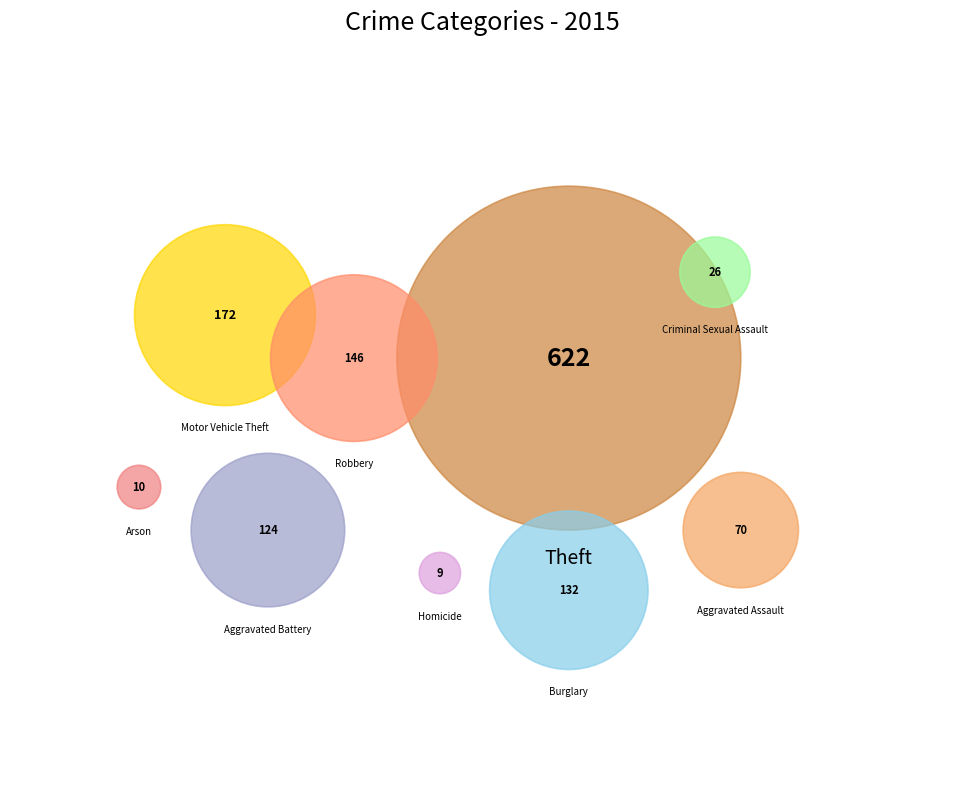

True or false: Arson accounts for 1% of the total.

True